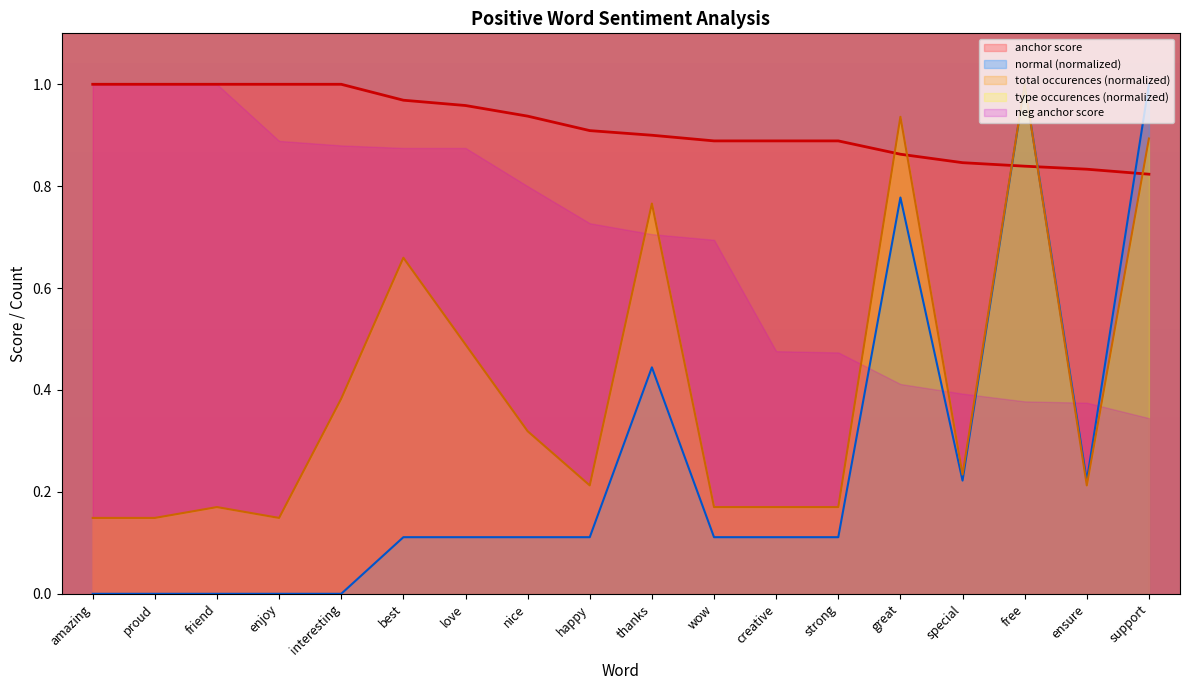

Between support and ensure, which is larger?

ensure